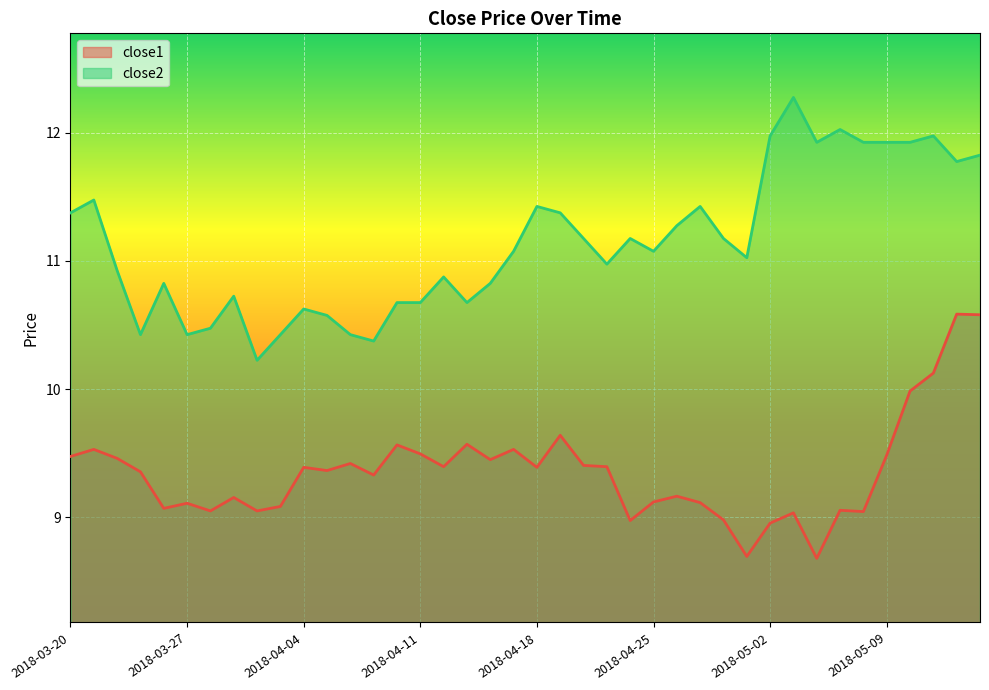

What is the difference between the maximum and minimum values in the close2 series?

2.1